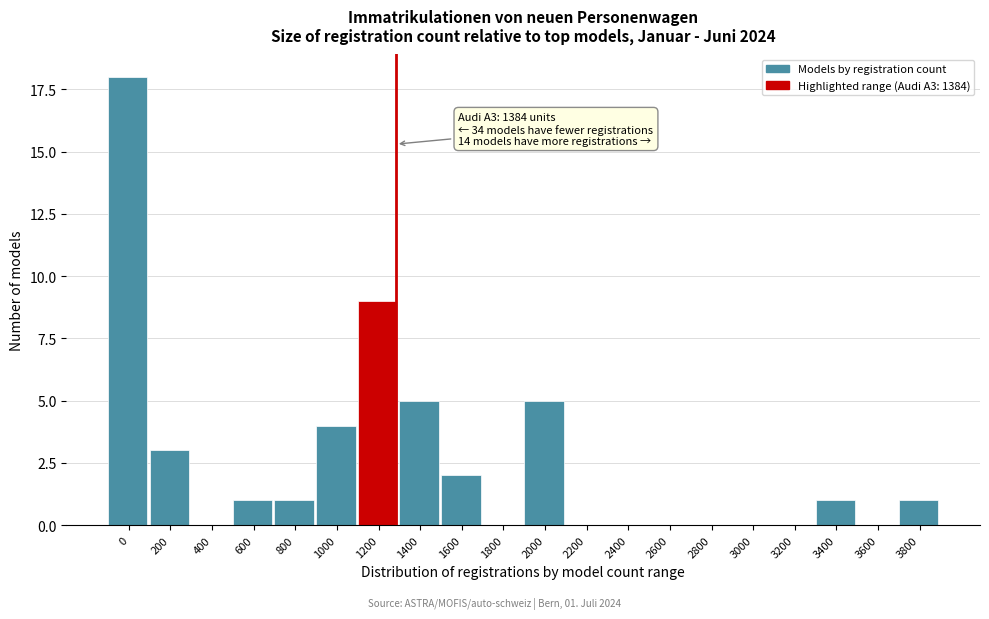

Reading left to right, what are all the values shown in this chart?

0=18	200=3	400=0	600=1	800=1	1000=4	1200=9	1400=5	1600=2	1800=0	2000=5	2200=0	2400=0	2600=0	2800=0	3000=0	3200=0	3400=1	3600=0	3800=1